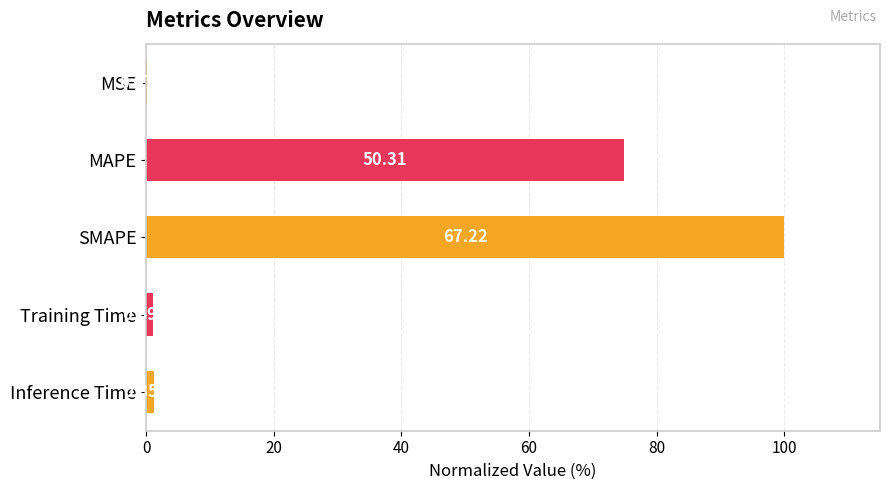

Are the bars horizontal?

Yes